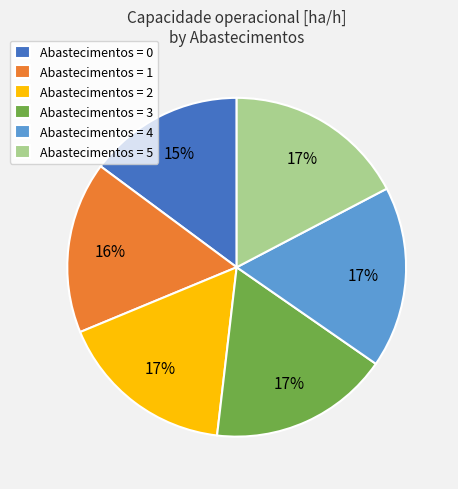

Approximately how many times larger is the value at Abastecimentos = 0 compared to Abastecimentos = 4?

0.9